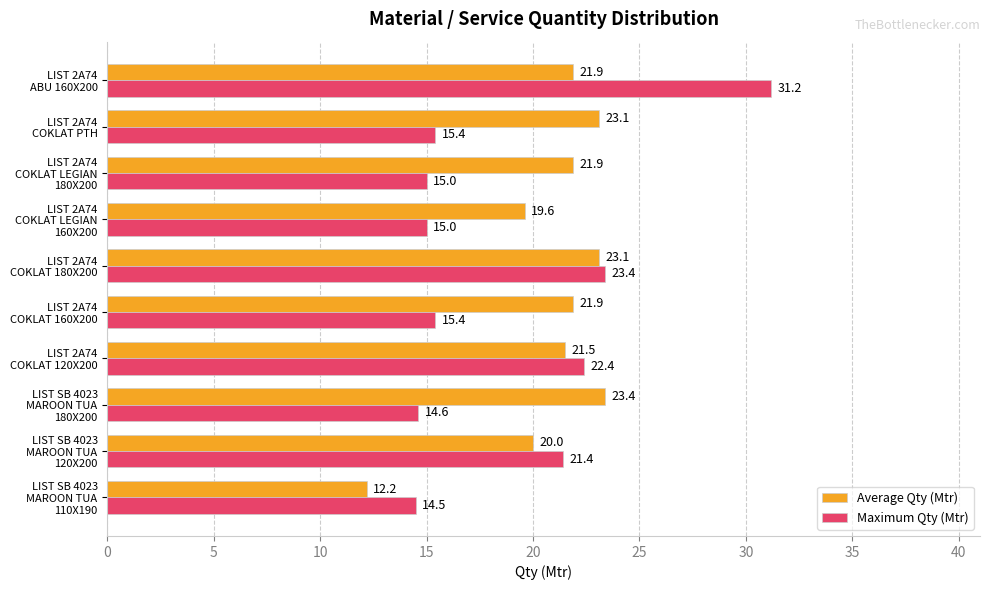

What is the average value of the Maximum Qty (Mtr) series?

18.8